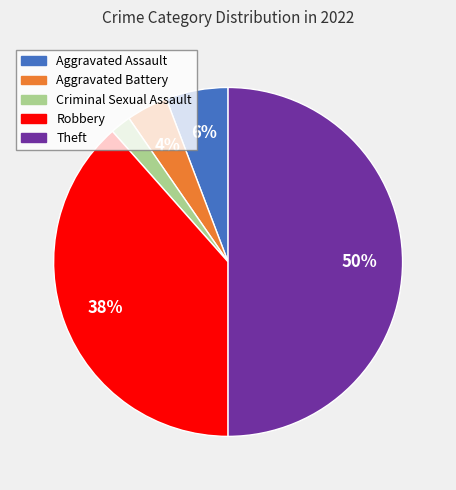

Which slice is the smallest?

Criminal Sexual Assault